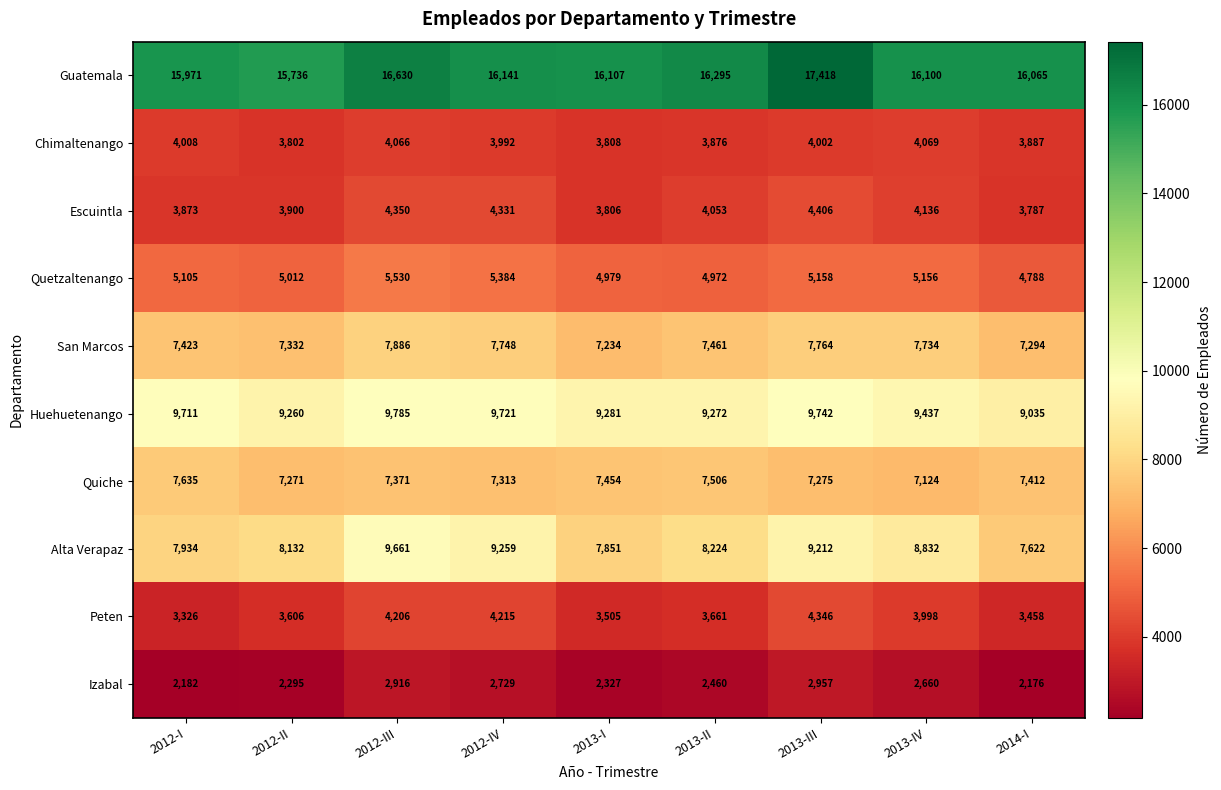

Rank the series at 2013-II from lowest to highest value.

Izabal, Peten, Chimaltenango, Escuintla, Quetzaltenango, San Marcos, Quiche, Alta Verapaz, Huehuetenango, Guatemala